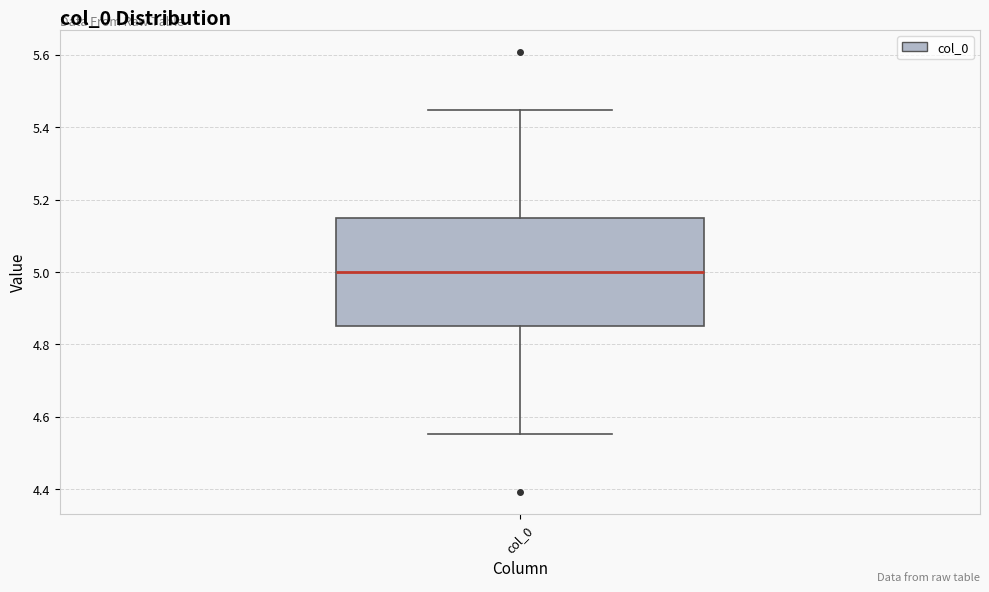

Transcribe this box plot: give where the median line is, the range the box spans, and where the two whiskers end, as read against the y-axis. The values are not printed on the chart, so give them approximately, as read against the axis.

median 5.00, box 4.86 to 5.14, whiskers 4.56 to 5.44